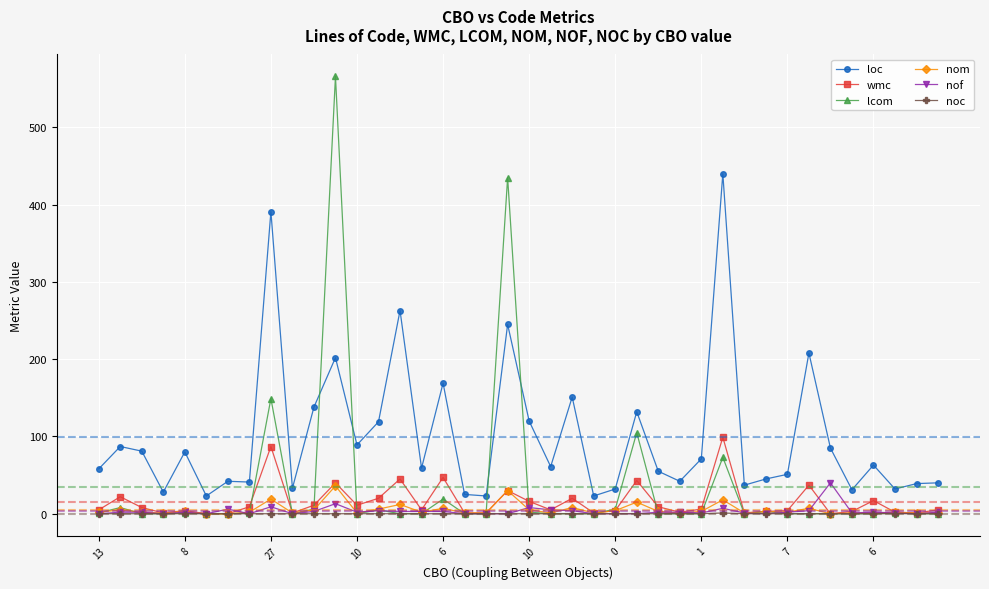

Which series has the widest spread of values?

lcom